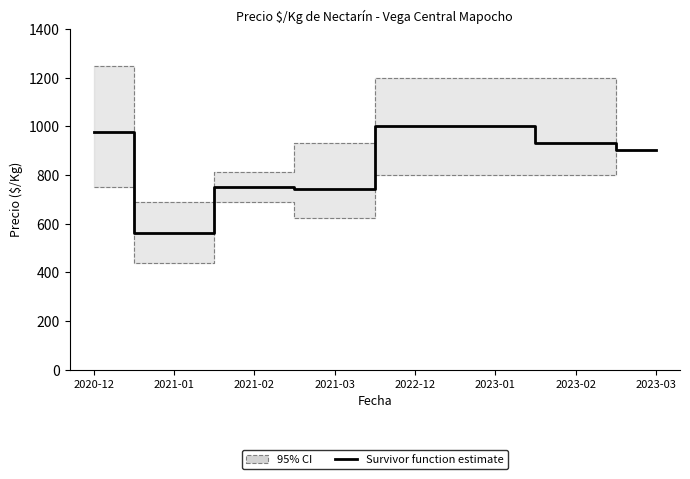

Approximately how many times larger is the value at 2021-02 compared to 2020-12?

0.8